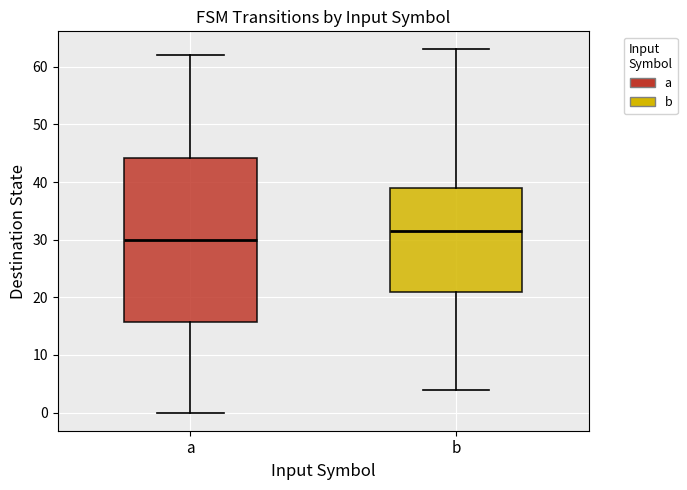

Reading left to right, read every box against the y-axis: the position of its median line, the range the box covers, and the ends of its whiskers. The values are not printed on the chart, so give them approximately, as read against the axis.

a: median 30, box 16 to 44, whiskers 0 to 62
b: median 32, box 21 to 39, whiskers 4 to 63